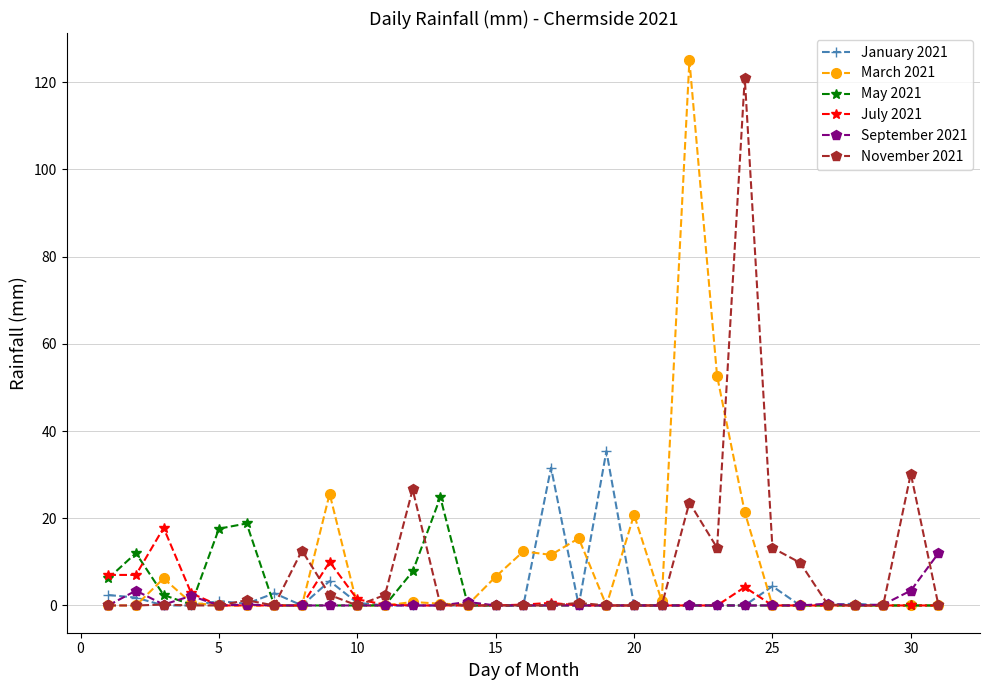

Which series has the largest total across all categories?

March 2021